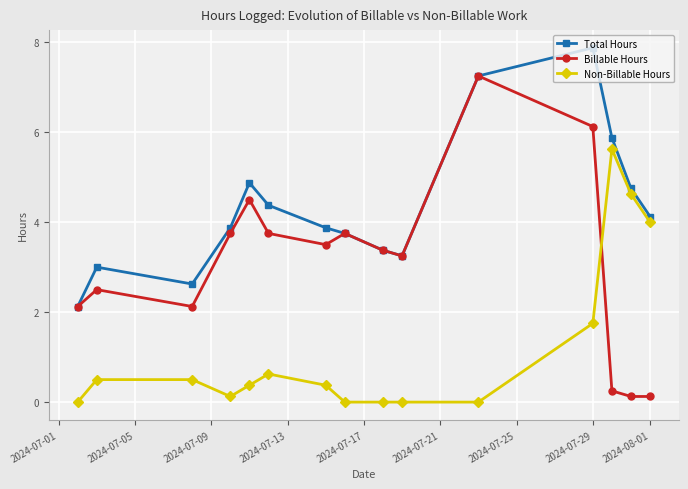

What is the average value of the Billable Hours series?

3.1